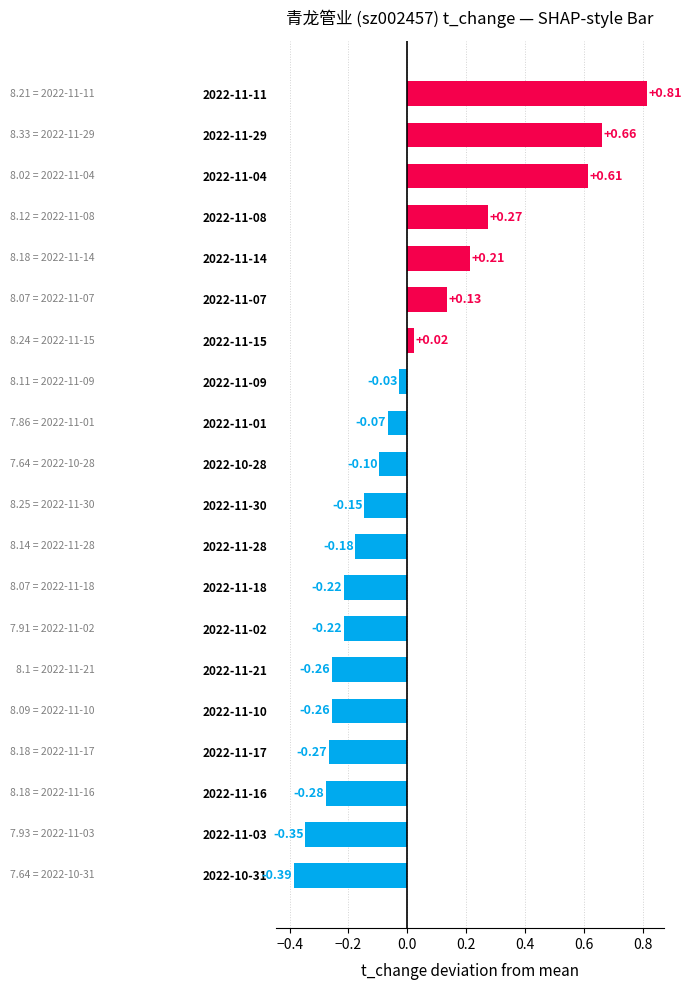

Does the chart contain stacked bars?

No